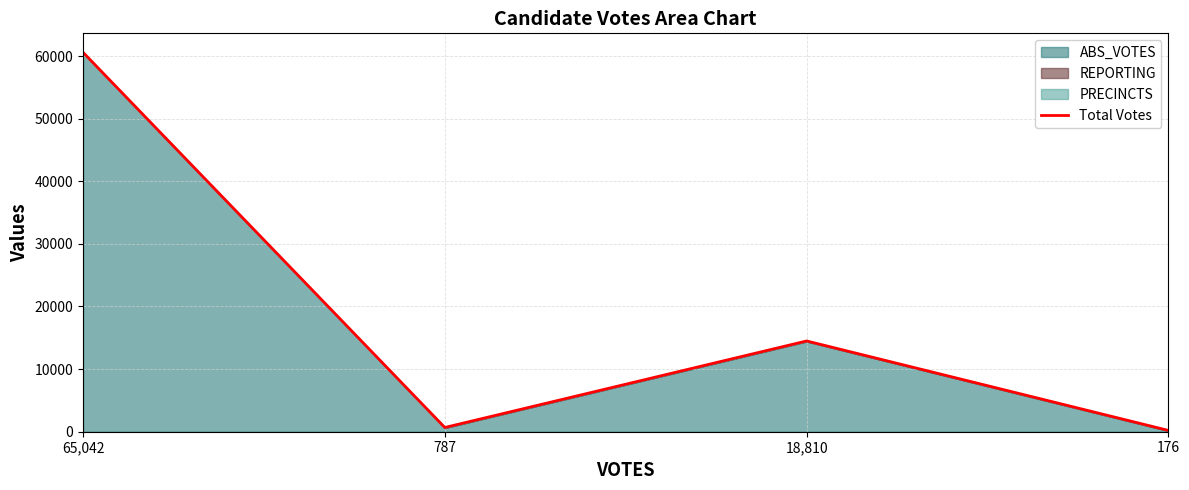

Reading left to right, what are all the values shown in this chart?

60596	677	14496	207